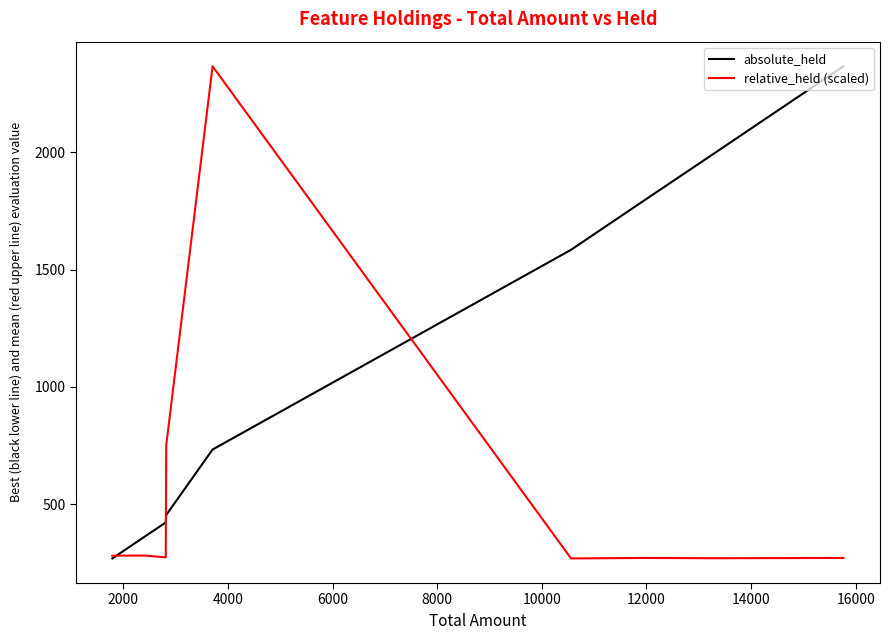

Which series has the largest total across all categories?

absolute_held